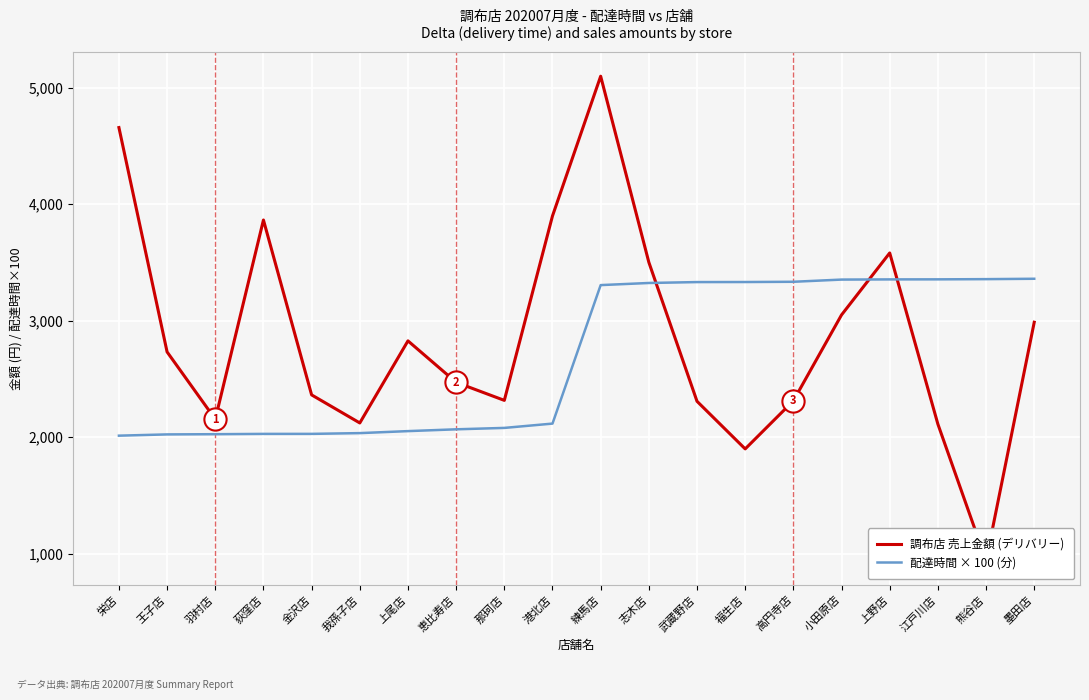

Which series has the largest total across all categories?

調布店 売上金額 (デリバリー)